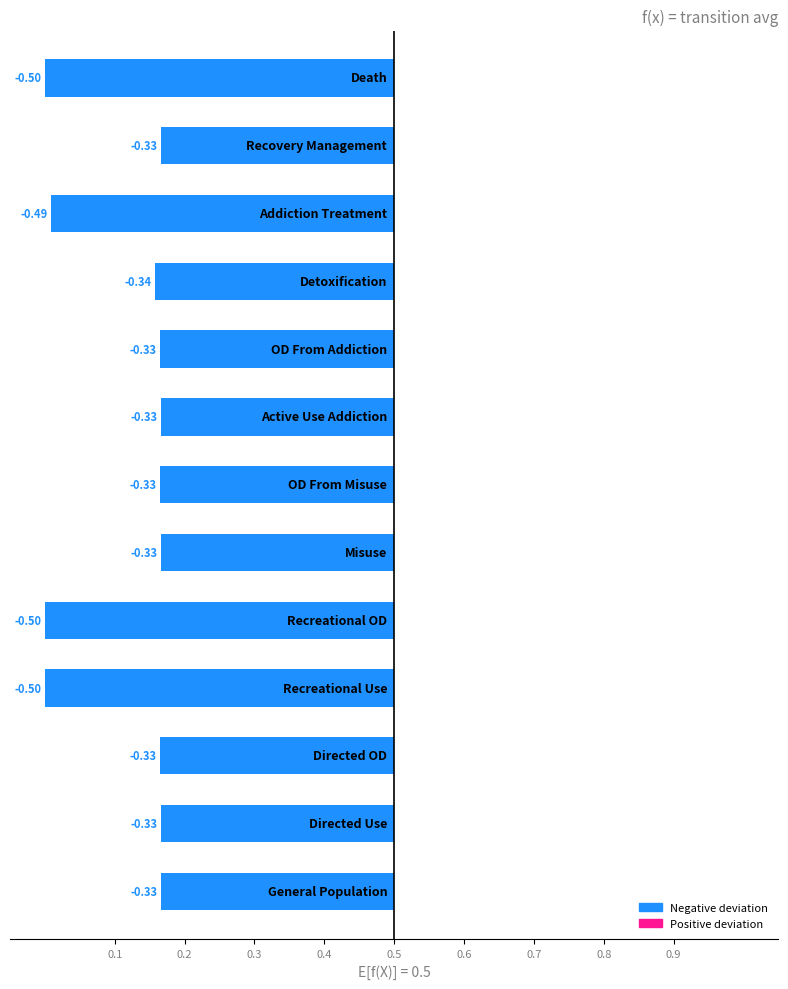

At which category is the sum across all series the highest?

General Population